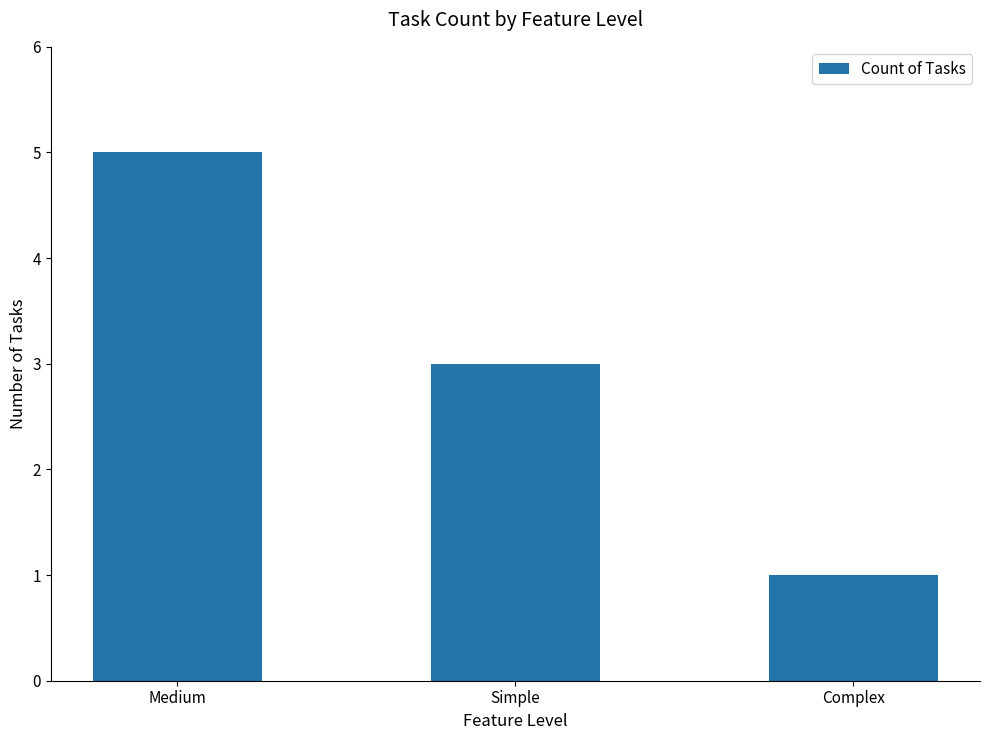

Reading left to right, extract all data points from this chart.

Medium=5	Simple=3	Complex=1